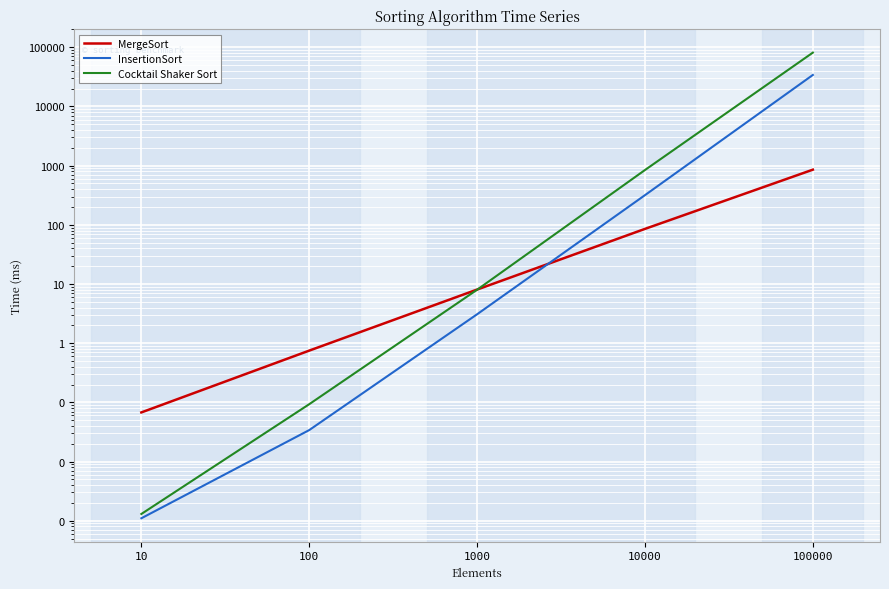

What is the sum of all MergeSort values?

949.0